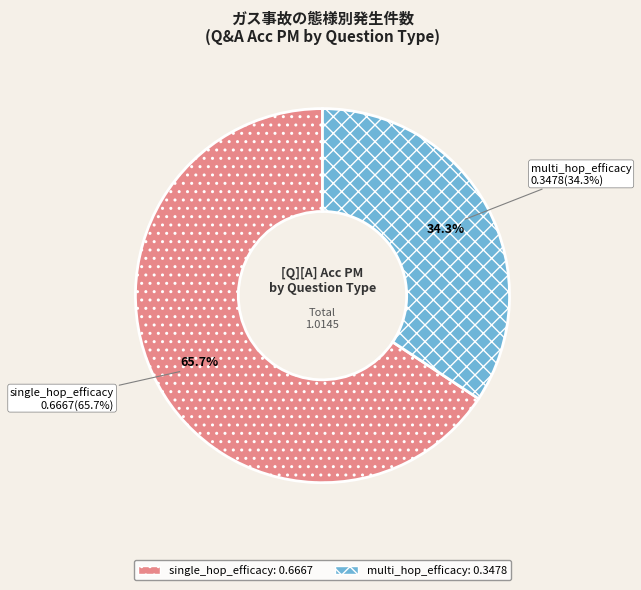

How many slices are in this pie chart?

2